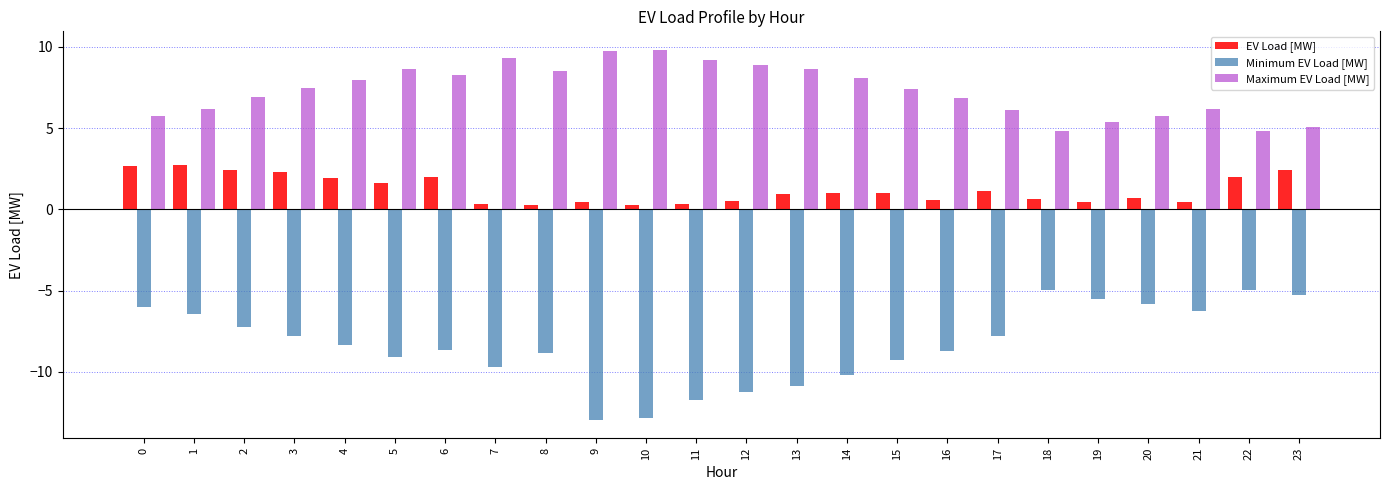

Which series has the largest total across all categories?

Maximum EV Load [MW]